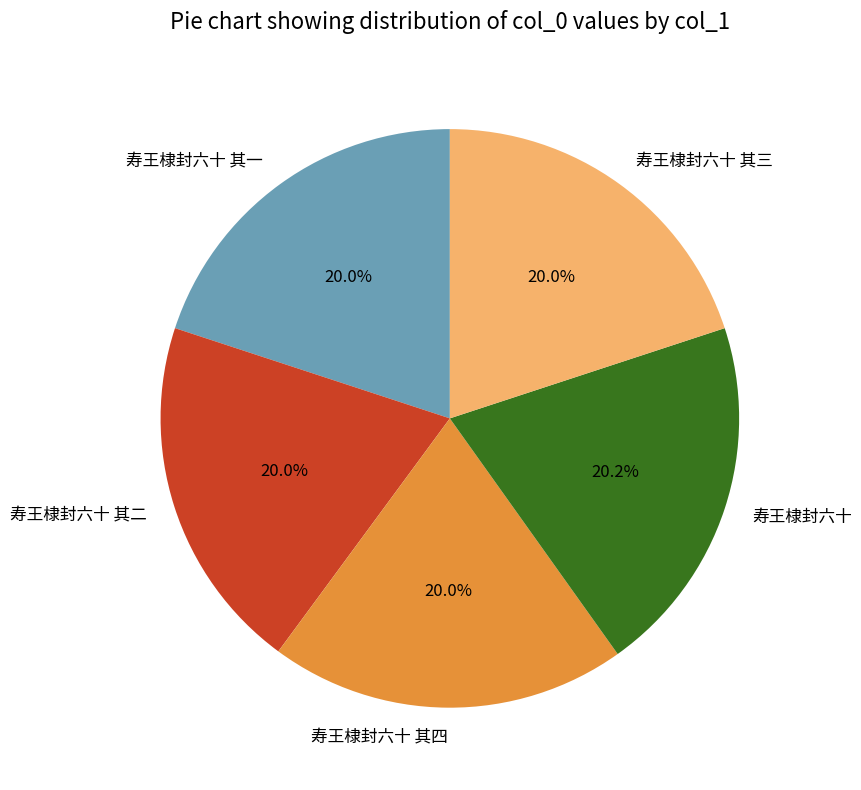

How much of the chart is everything except 寿王棣封六十 其二?

80.0%